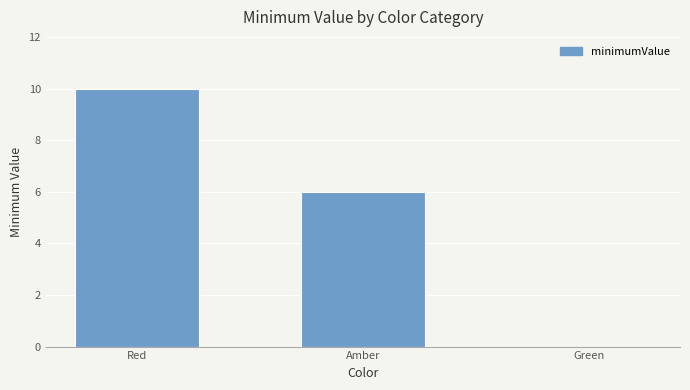

Is it true that the value at Green is 6?

False